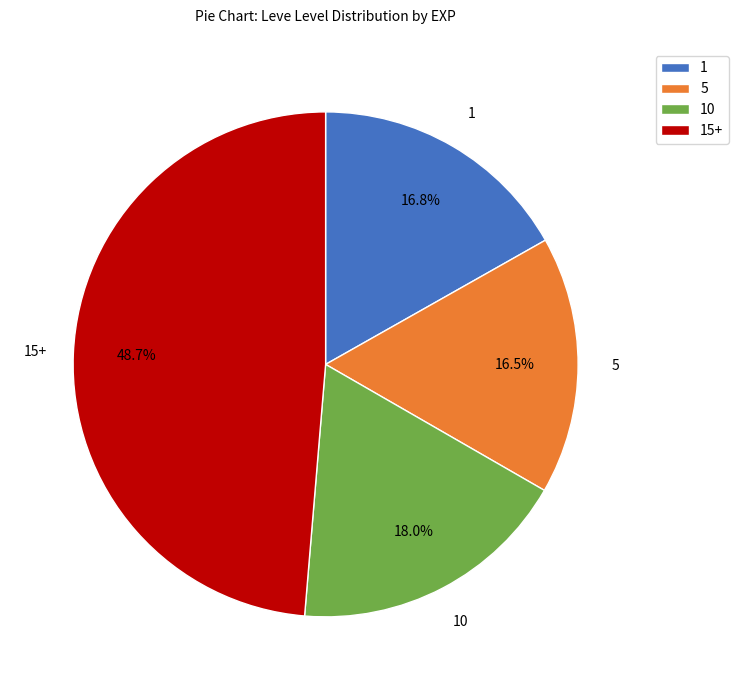

The 10 slice represents 13% of the pie. True or false?

False